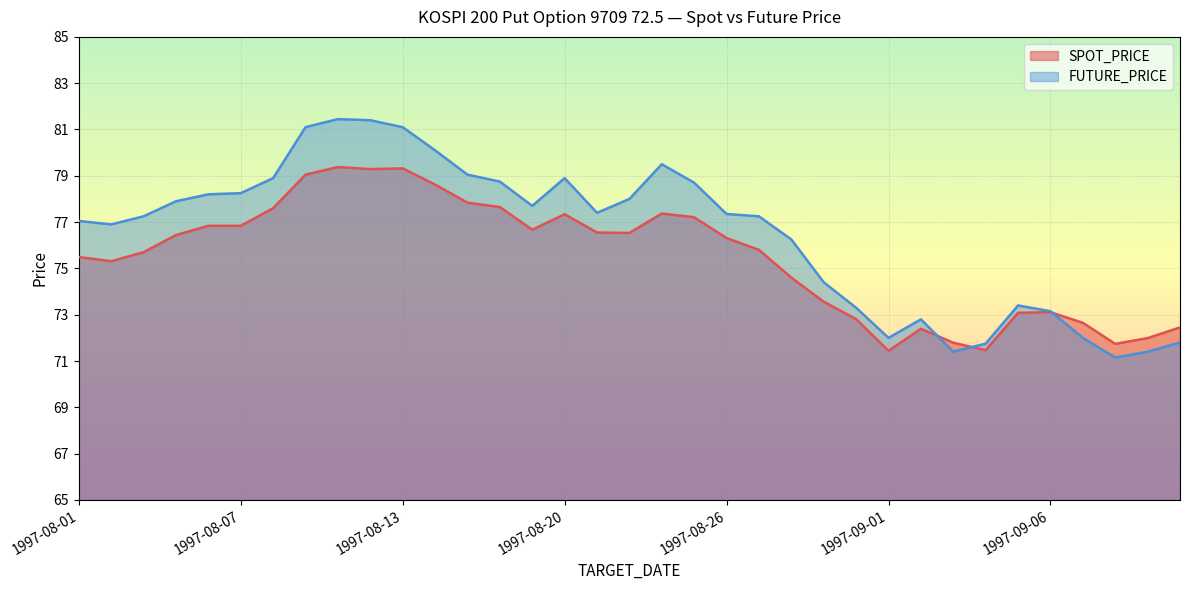

True or false: SPOT_PRICE and FUTURE_PRICE intersect in this chart.

True